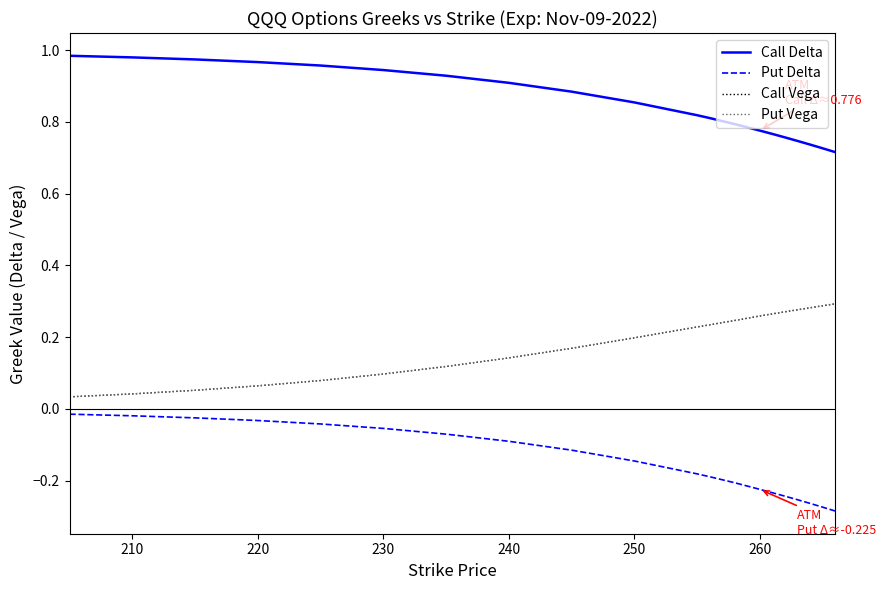

Which series has the largest total across all categories?

Call Delta